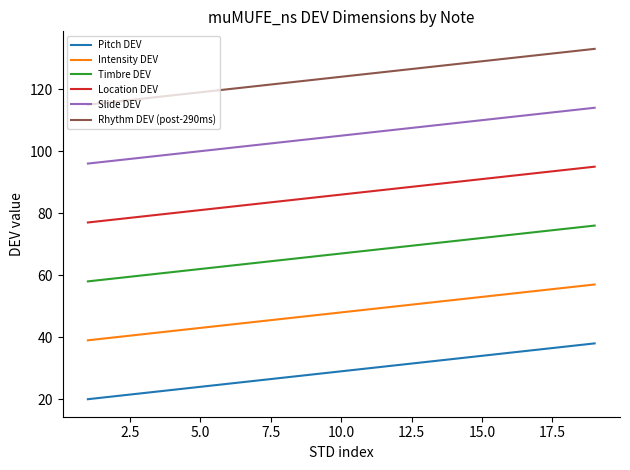

Which series has the largest total across all categories?

Rhythm DEV (post-290ms)